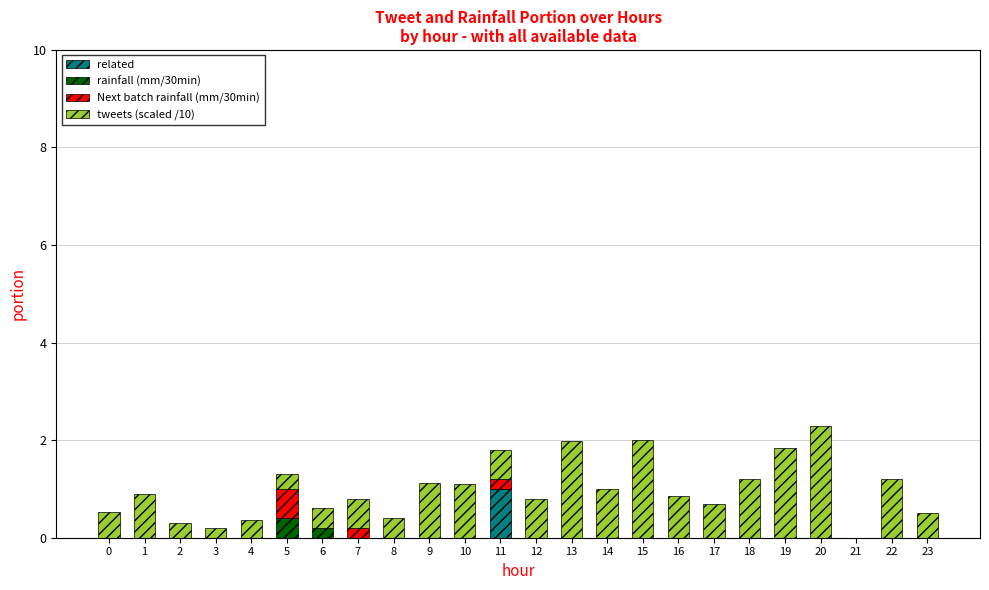

What is the total value across all series at 2?

0.3